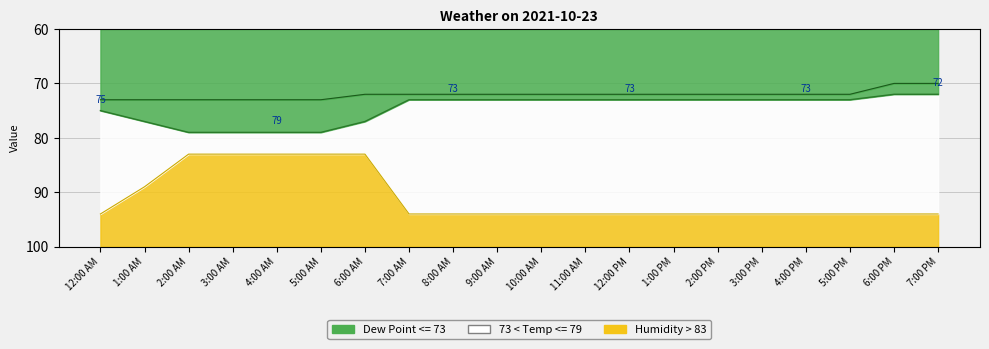

Reading left to right, list all the values displayed in this chart.

Temperature: 75	77	79	79	79	79	77	73	73	73	73	73	73	73	73	73	73	73	72	72
Dew Point: 73	73	73	73	73	73	72	72	72	72	72	72	72	72	72	72	72	72	70	70
Humidity: 94	89	83	83	83	83	83	94	94	94	94	94	94	94	94	94	94	94	94	94